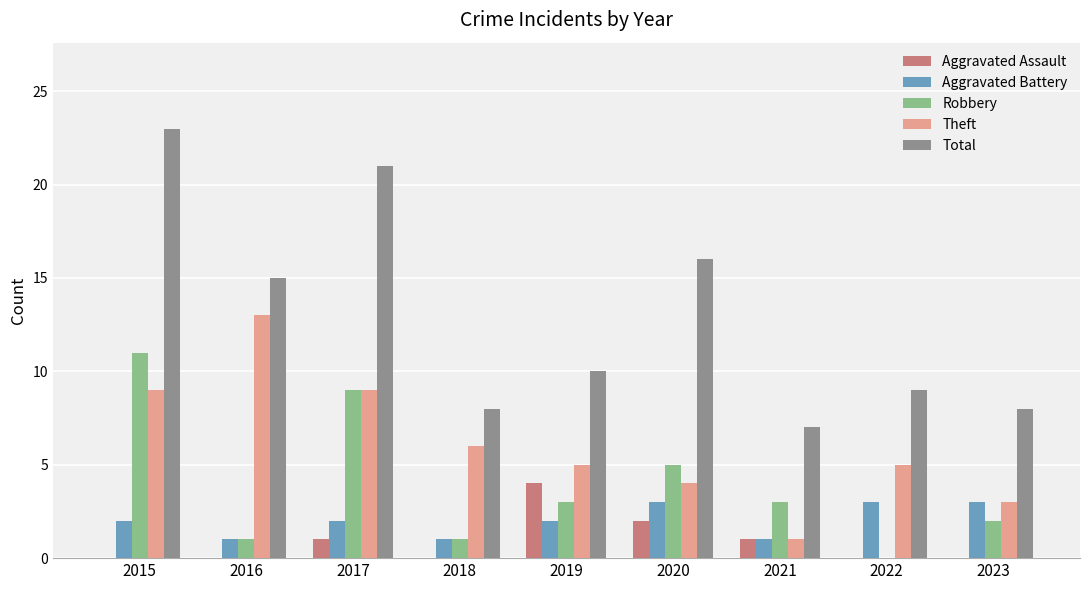

How many groups of bars are there?

9